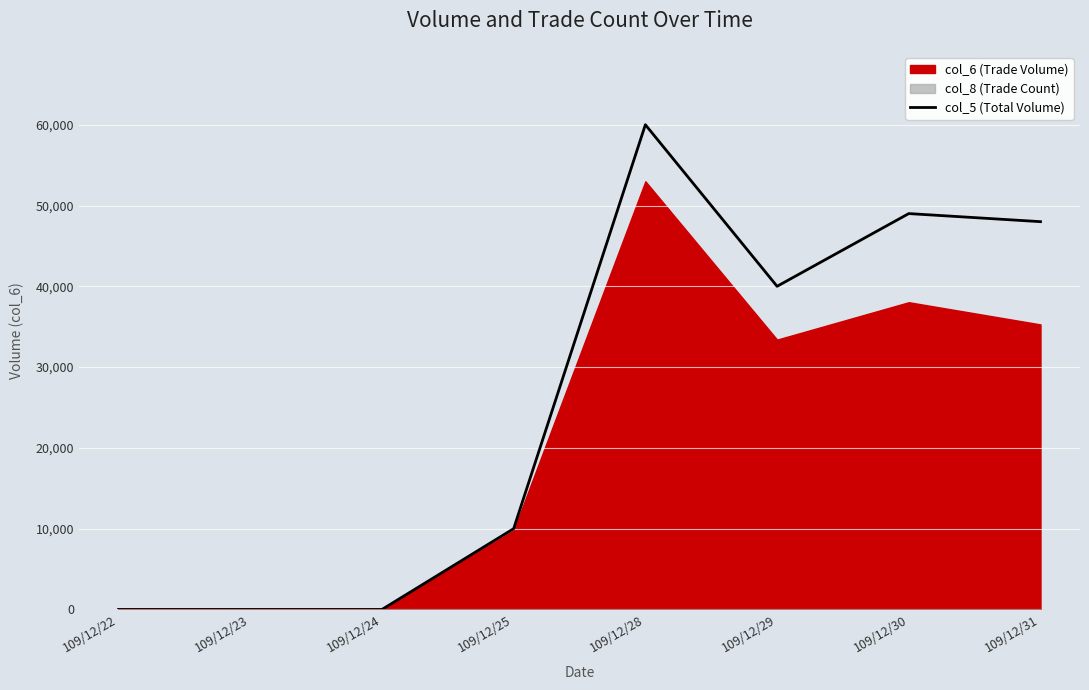

Between 109/12/30 and 109/12/25, which is larger?

109/12/30